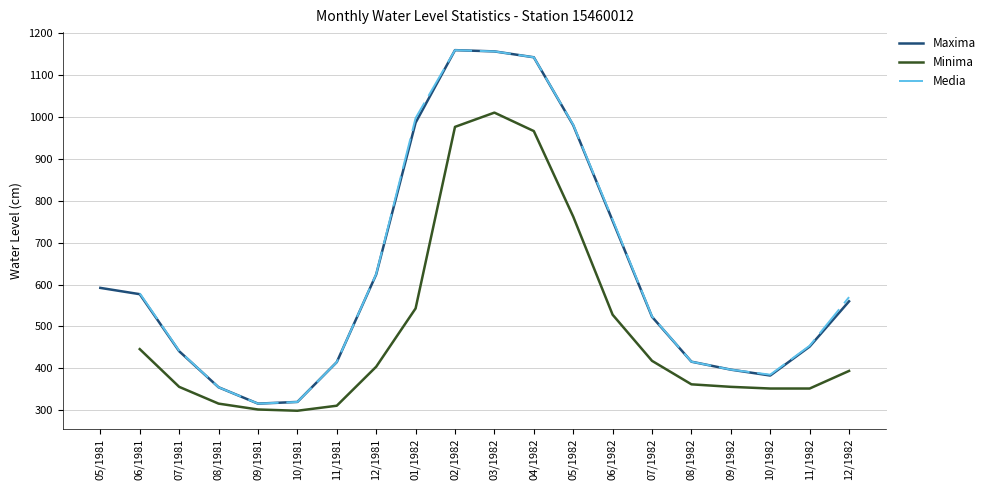

True or false: Media has more than 0 interior local peaks.

True